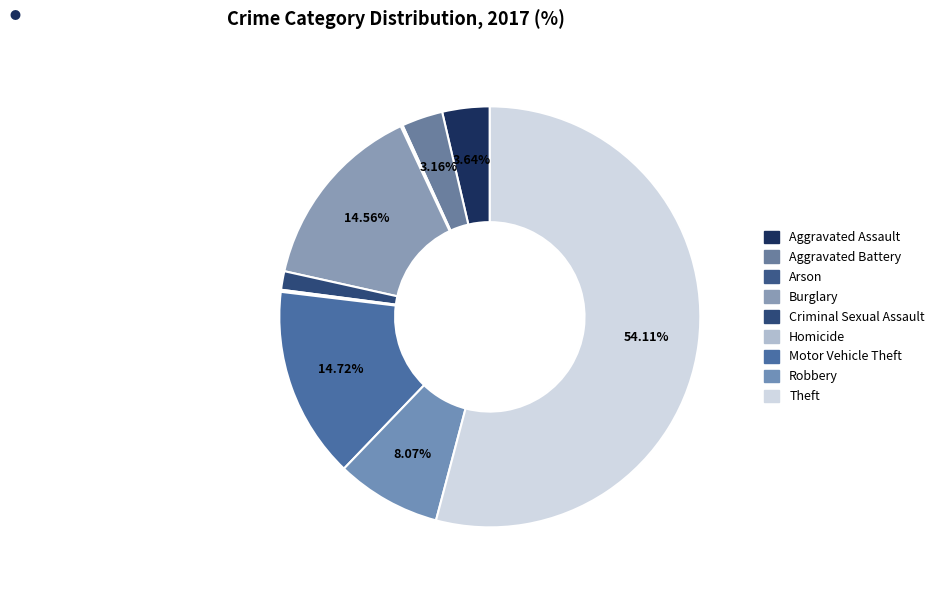

What is the largest slice in the pie chart?

Theft